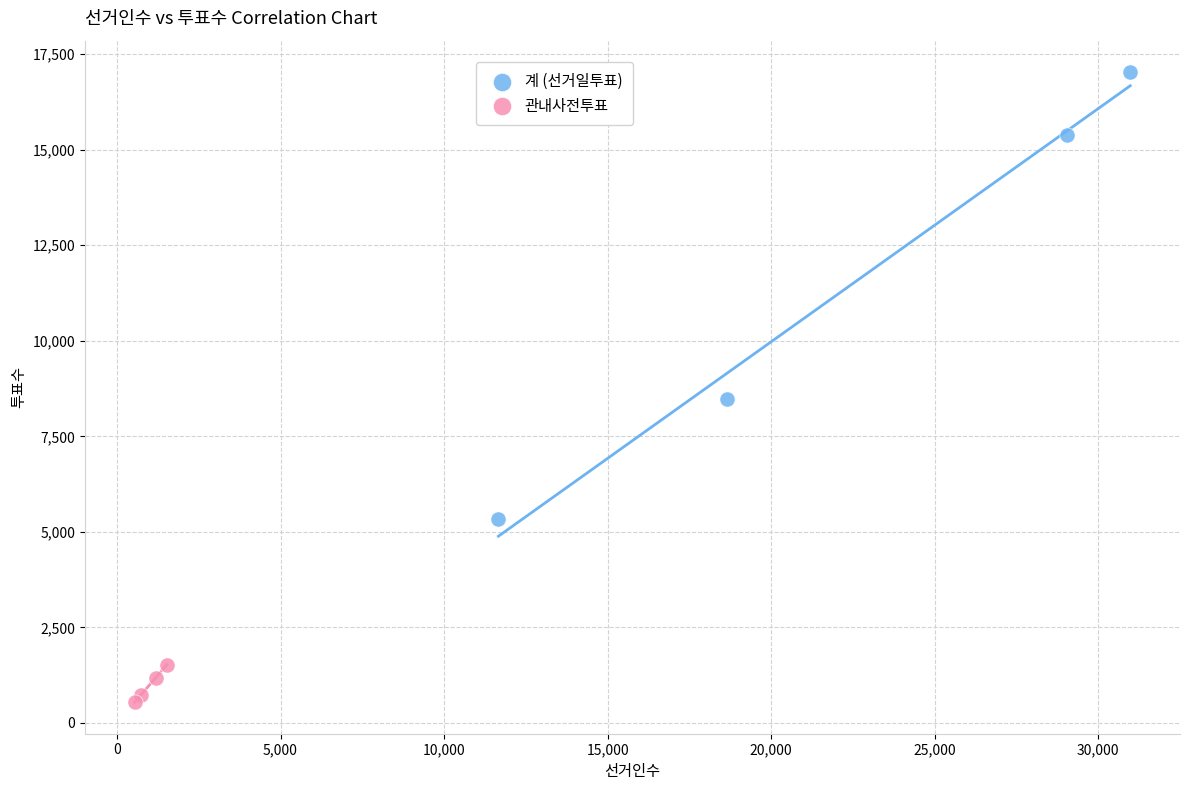

Which series contains the highest Y value?

계 (선거일투표)